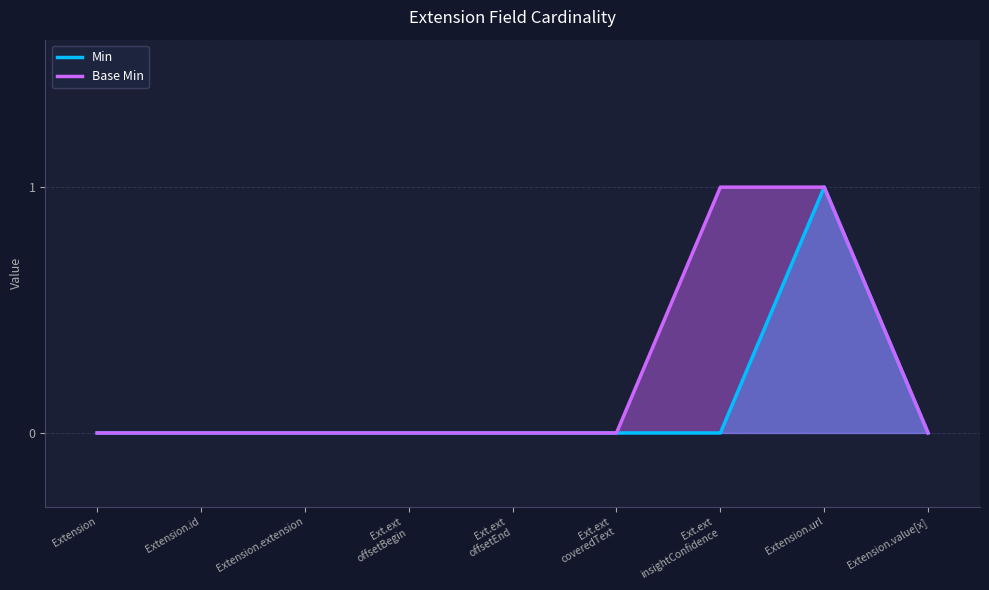

Rank the series by their maximum value, from highest to lowest.

Min, Base Min